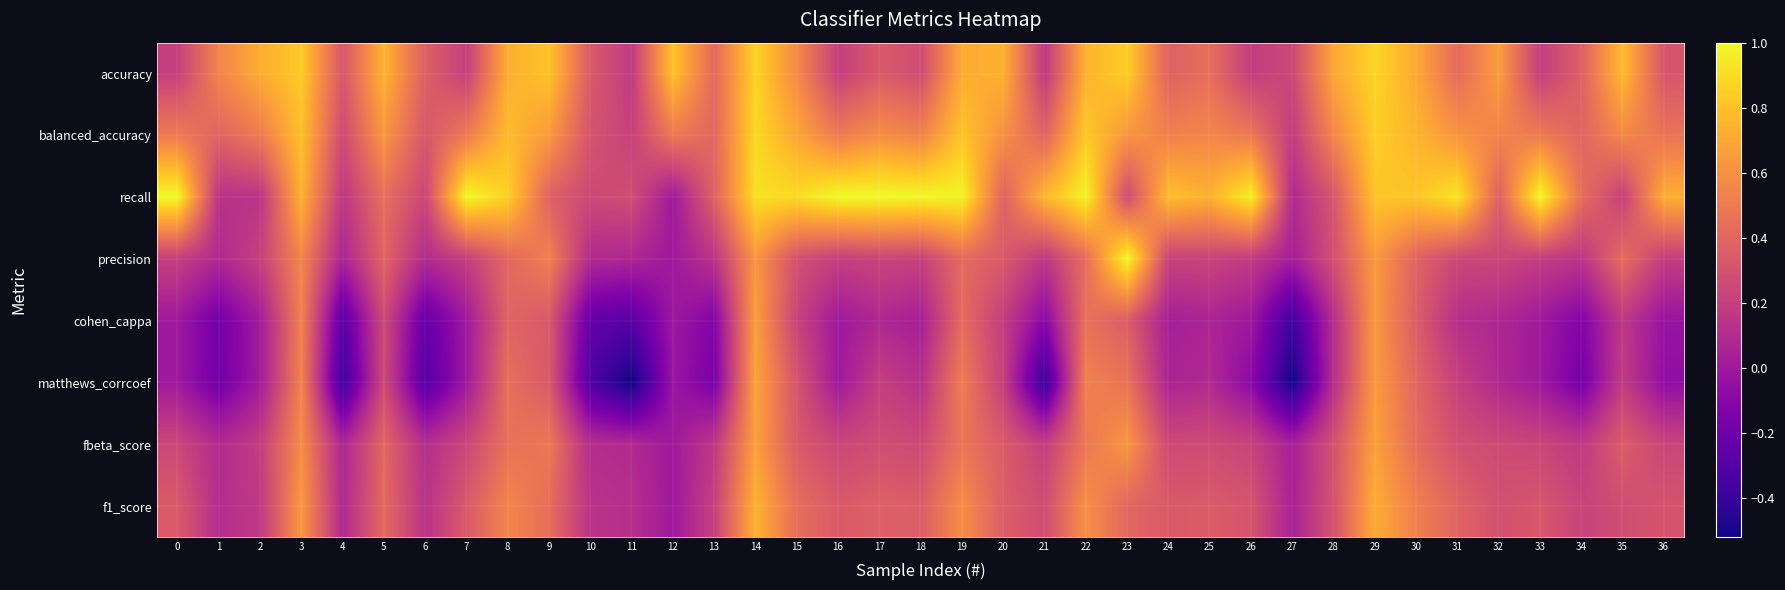

Which series has the largest total across all categories?

recall